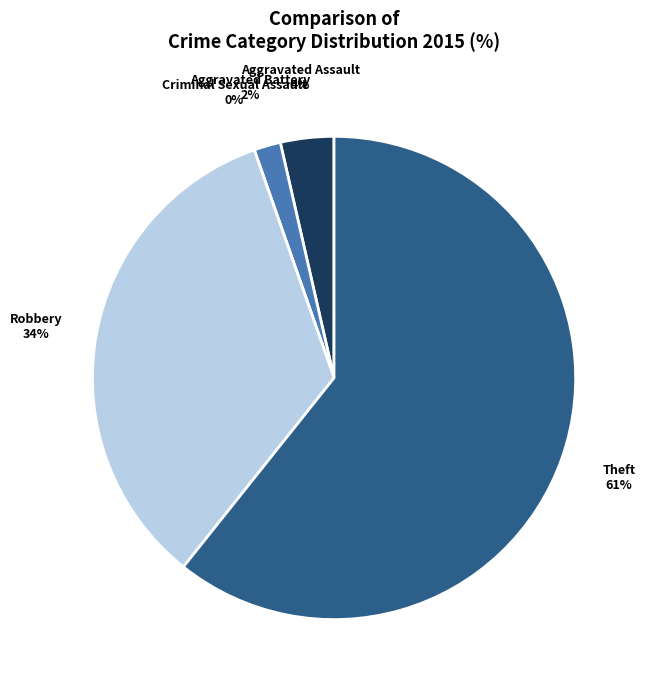

To the nearest percent, what is the average slice percentage?

20%